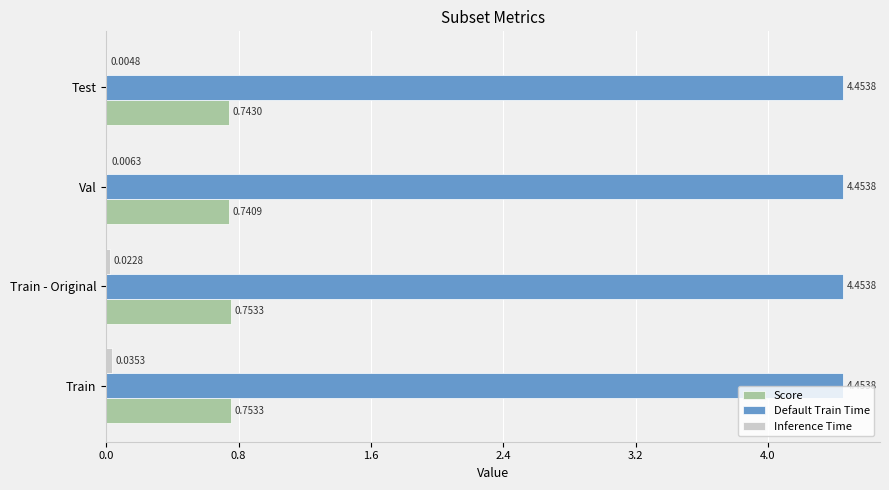

Which series has the largest total across all categories?

Default Train Time